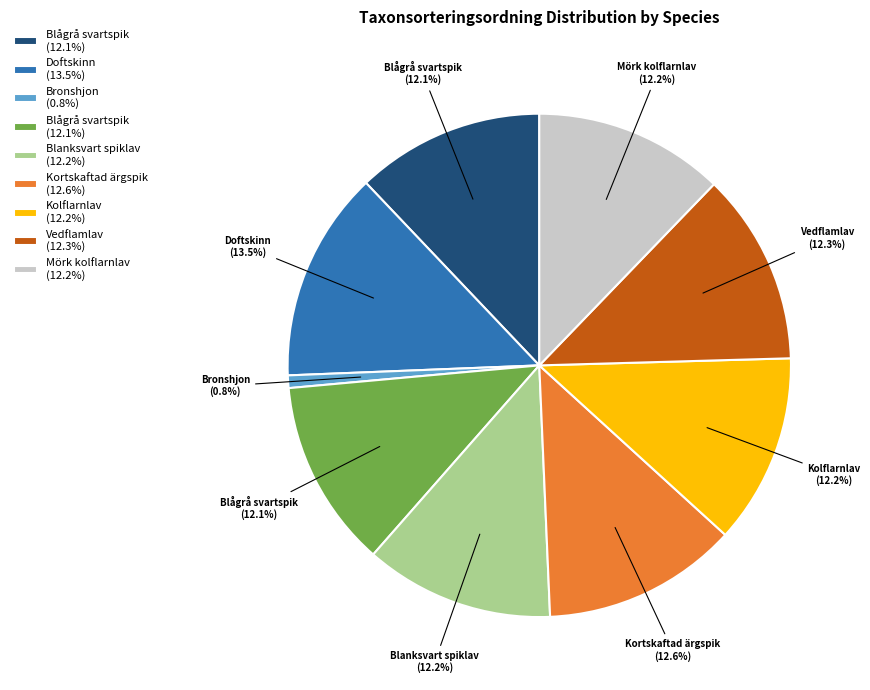

To the nearest percent, what is the average slice percentage?

11%